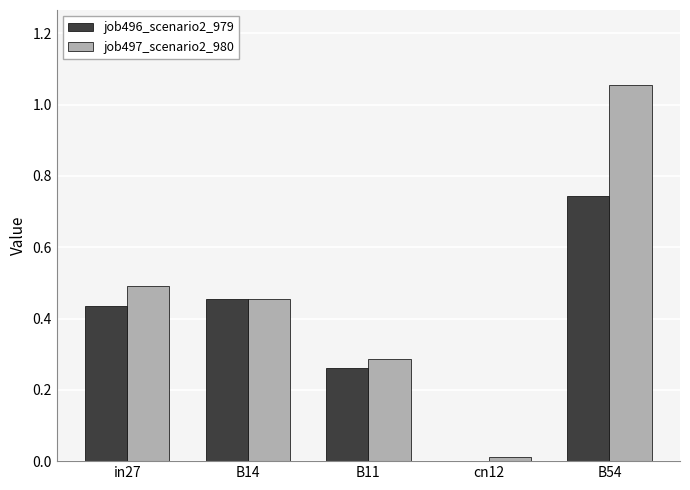

Which series changed the most between in27 and B11?

job497_scenario2_980